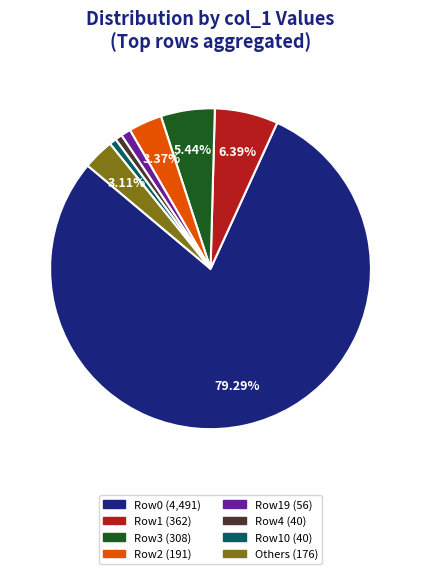

Is there any slice that represents more than half of the pie?

Yes